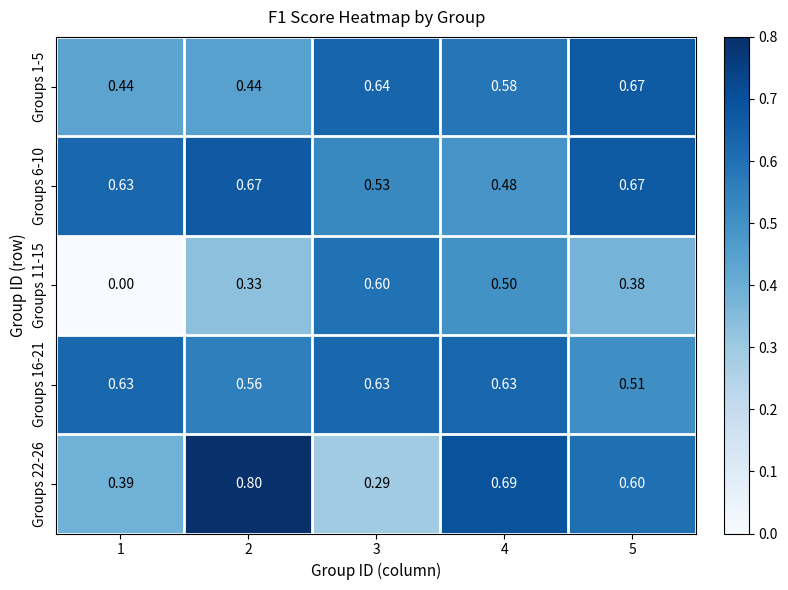

Which series has the largest total across all categories?

Groups 6-10